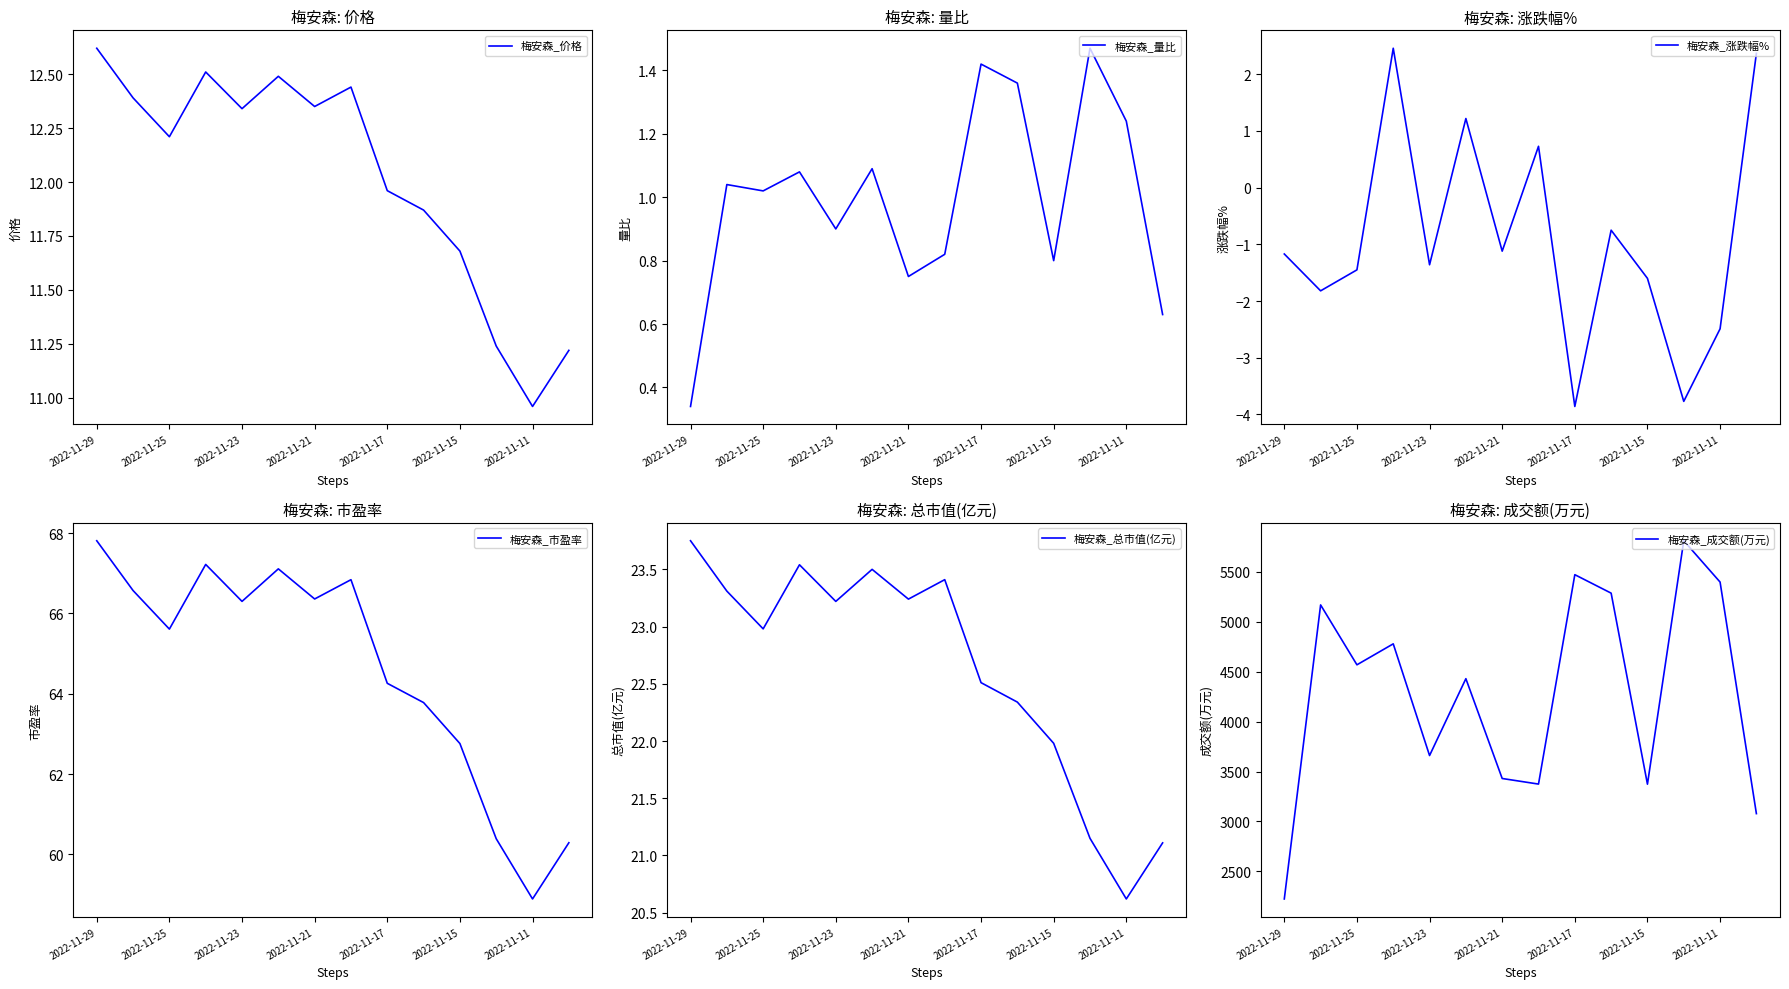

Which series ends up on top after the final intersection of 梅安森_涨跌幅% and 梅安森_量比?

梅安森_涨跌幅%